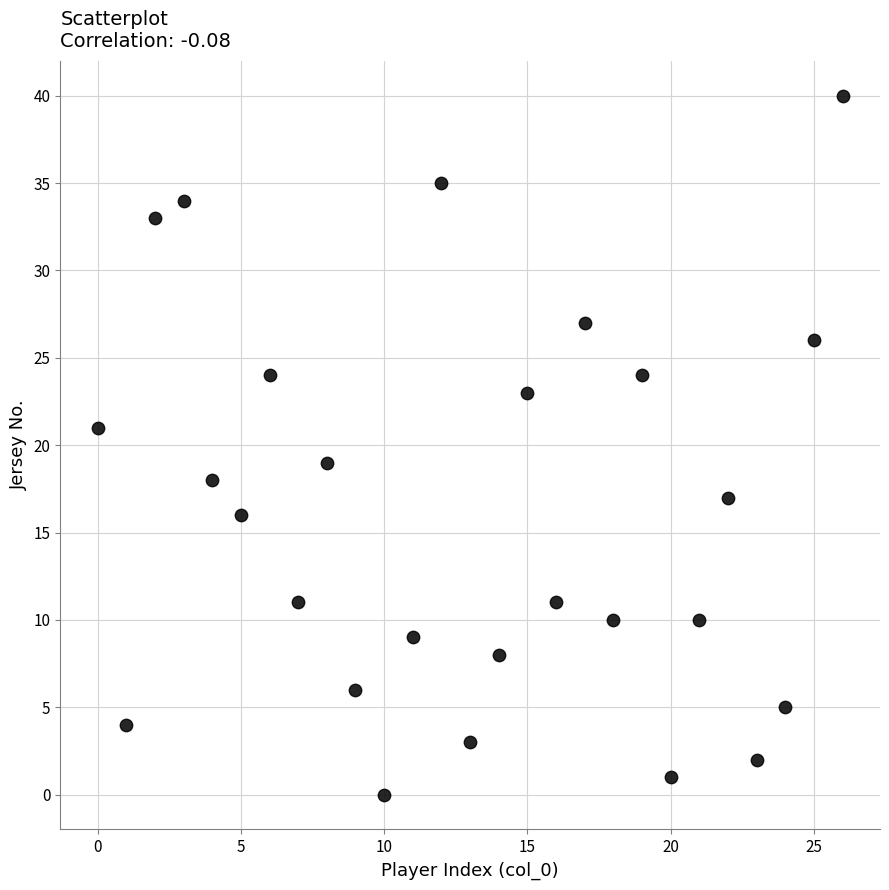

What is the range of Y values (max minus min)?

40